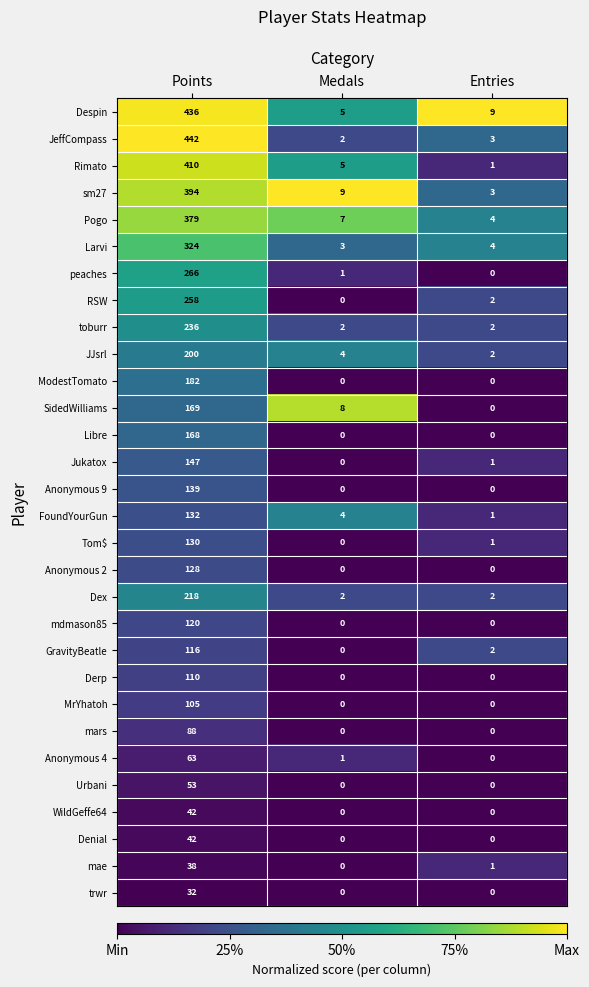

What is the sum of the Larvi values at Entries and Medals?

7